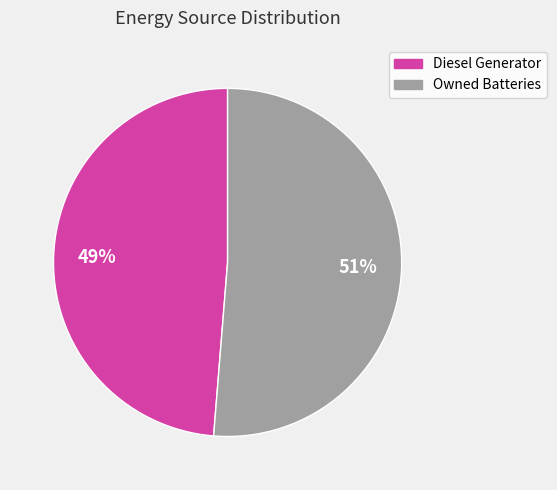

Is there a majority slice in this chart?

Yes